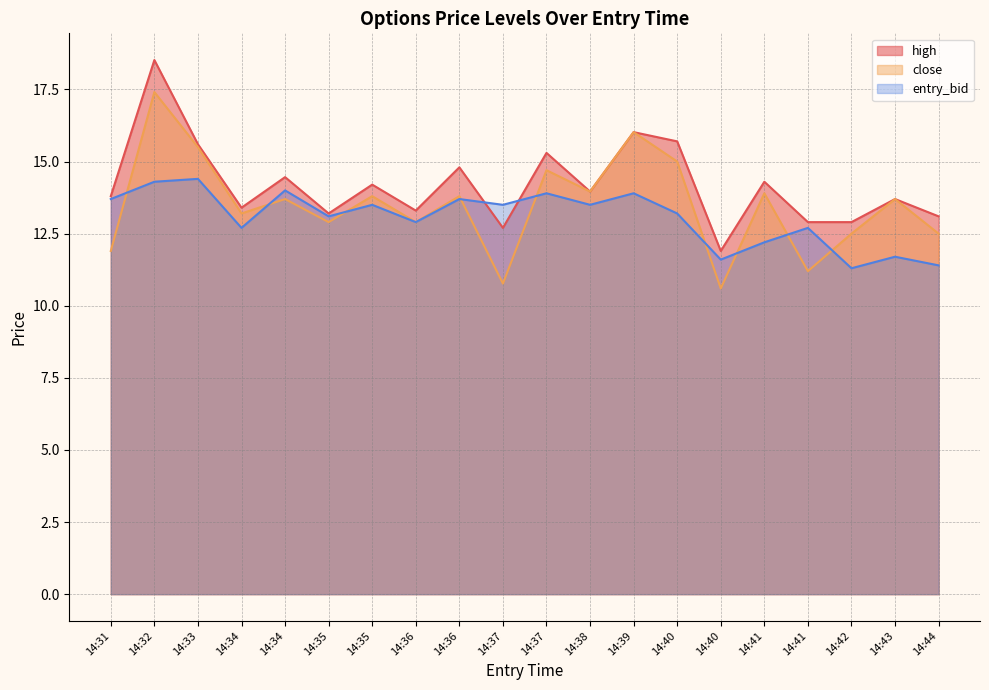

Reading left to right, what are all the values shown in this chart?

high: 14:31=13.8	14:32=18.5	14:33=15.6	14:34=13.4	14:34=14.5	14:35=13.2	14:35=14.2	14:36=13.3	14:36=14.8	14:37=12.7	14:37=15.3	14:38=14.0	14:39=16.0	14:40=15.7	14:40=11.9	14:41=14.3	14:41=12.9	14:42=12.9	14:43=13.7	14:44=13.1
close: 14:31=11.9	14:32=17.4	14:33=15.5	14:34=13.2	14:34=13.7	14:35=12.9	14:35=13.8	14:36=12.9	14:36=13.8	14:37=10.8	14:37=14.7	14:38=14.0	14:39=16.0	14:40=15.0	14:40=10.6	14:41=13.9	14:41=11.2	14:42=12.5	14:43=13.7	14:44=12.5
entry_bid: 14:31=13.7	14:32=14.3	14:33=14.4	14:34=12.7	14:34=14.0	14:35=13.1	14:35=13.5	14:36=12.9	14:36=13.7	14:37=13.5	14:37=13.9	14:38=13.5	14:39=13.9	14:40=13.2	14:40=11.6	14:41=12.2	14:41=12.7	14:42=11.3	14:43=11.7	14:44=11.4